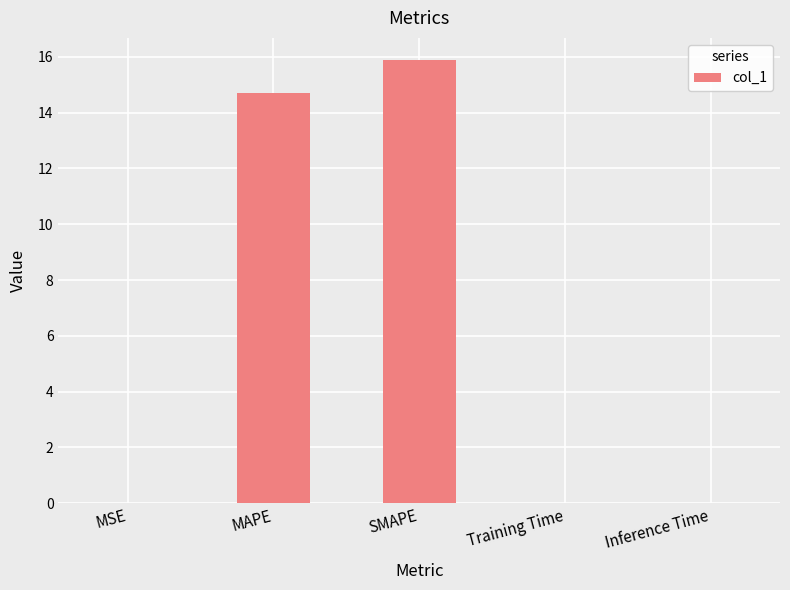

What is the sum of all values?

30.6